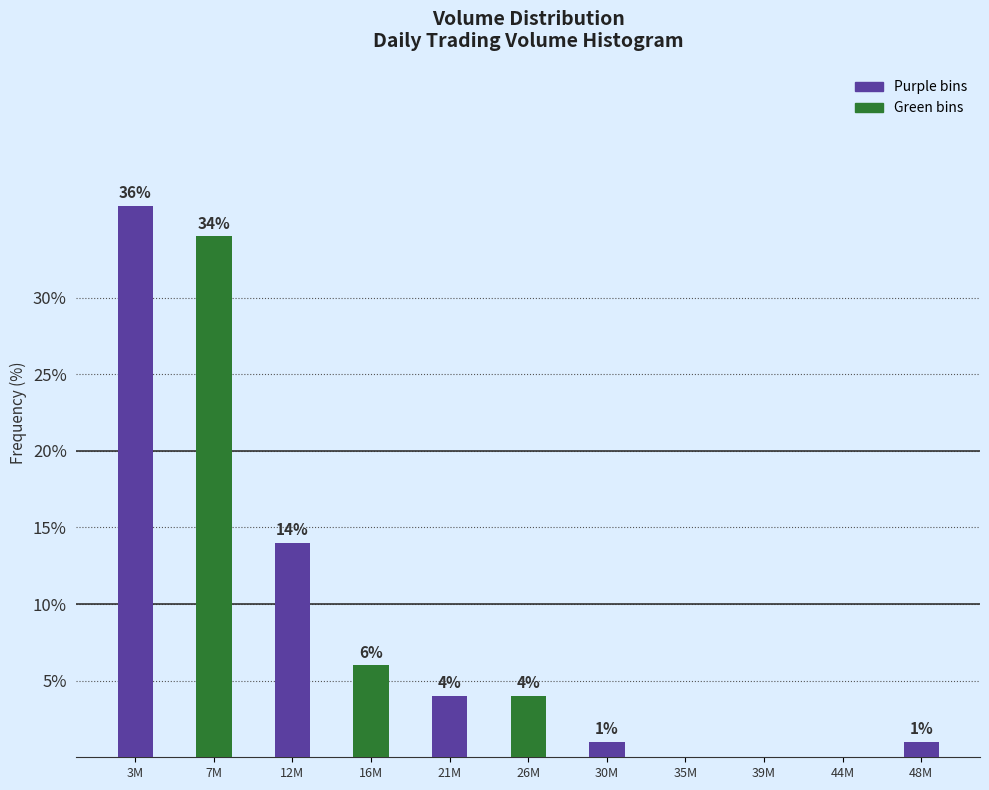

Reading left to right, list all the values displayed in this chart.

3M=36.0	7M=34.0	12M=14.0	16M=6.0	21M=4.0	26M=4.0	30M=1.0	35M=0.0	39M=0.0	44M=0.0	48M=1.0